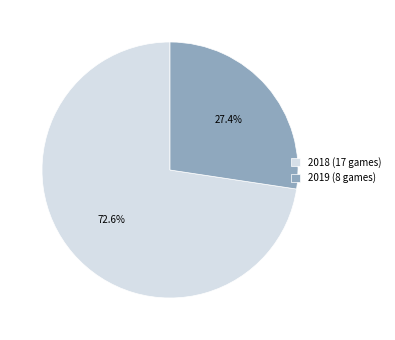

What percentage is NOT represented by 2018 (17 games)?

27.4%